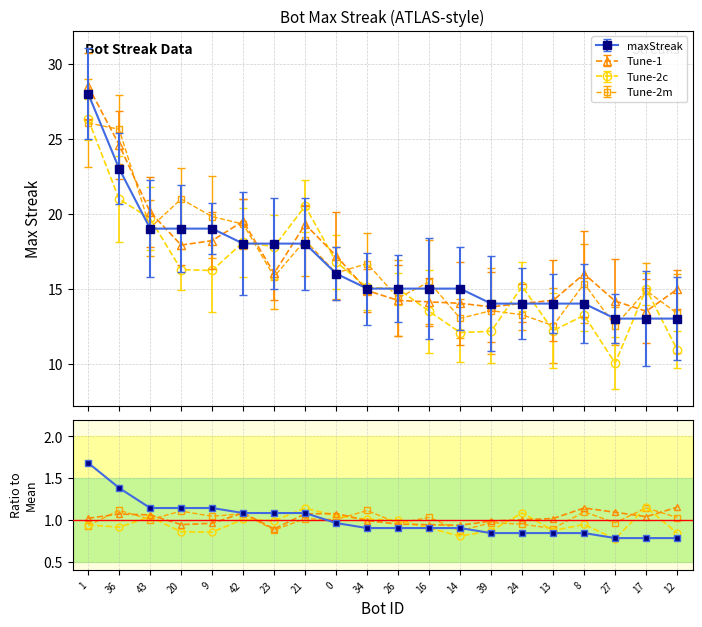

Is it true that Tune-1 equals 0.6 at 16?

False